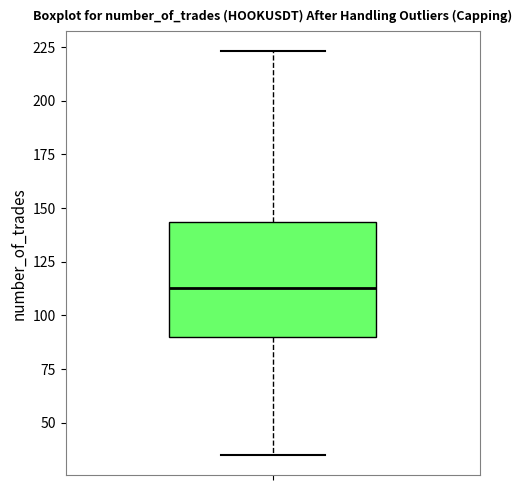

Where is the lower edge of the box on the y-axis? The values are not printed on the chart, so give them approximately, as read against the axis.

90